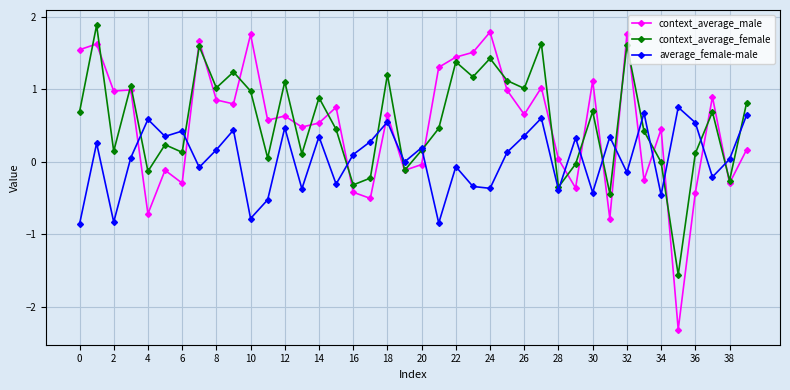

What is the value of the average_female-male point at the 31st from the left?

-0.4